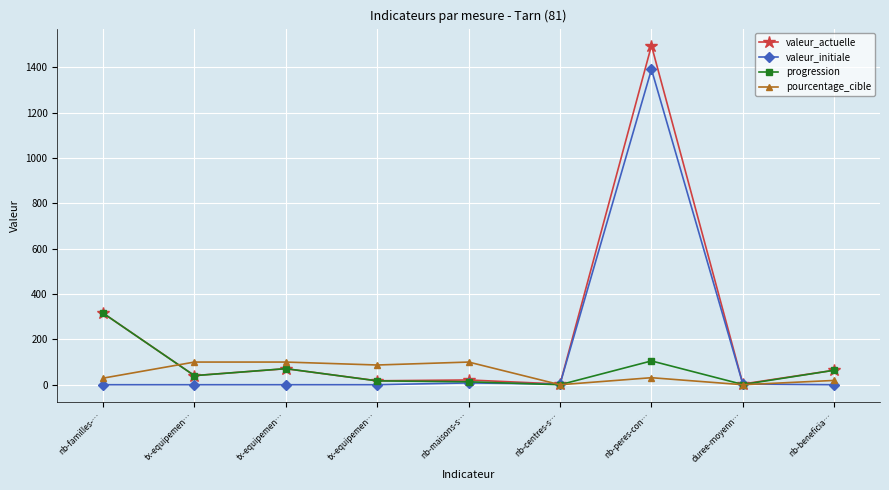

What are all the series names shown in the legend?

valeur_actuelle, valeur_initiale, progression, pourcentage_cible